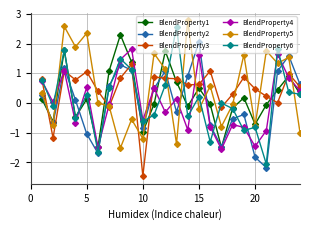

In BlendProperty4, how many points are higher than both neighbors (excluding endpoints)?

8